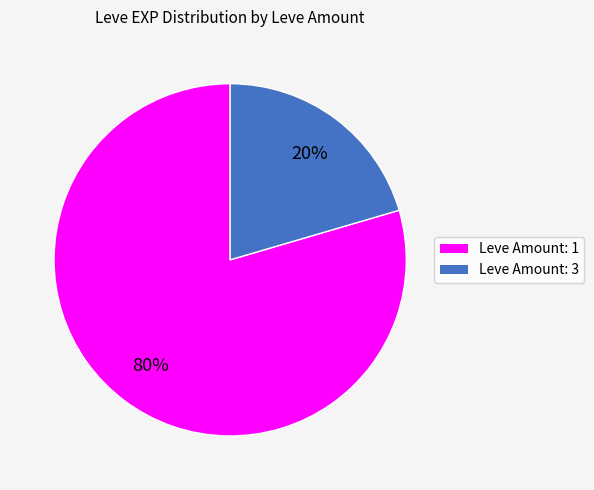

To the nearest percent, what is the average slice percentage?

50%